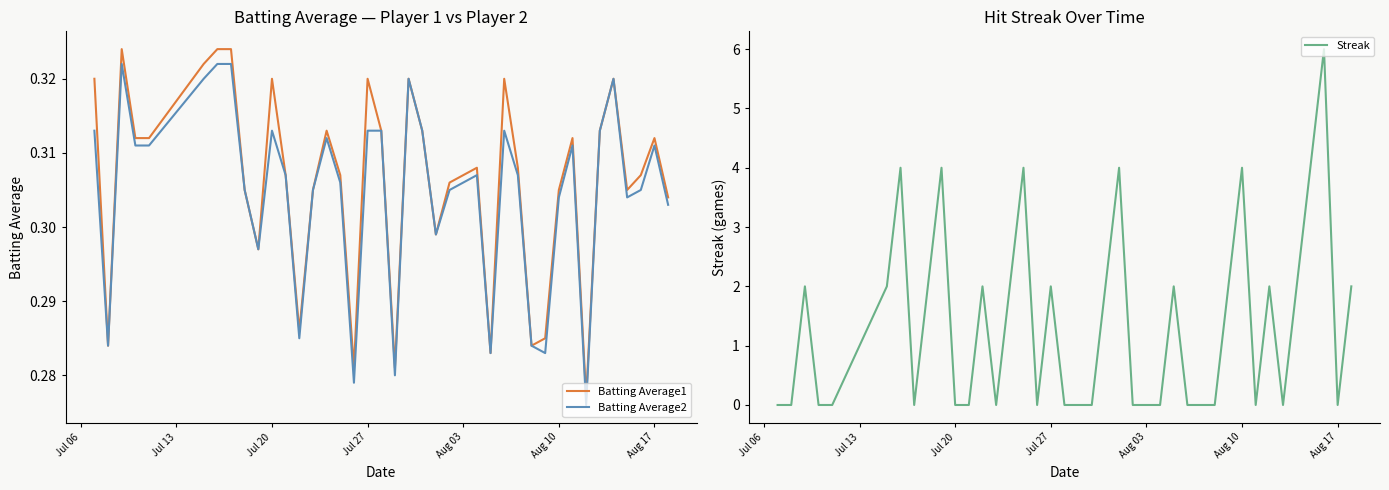

What is the maximum value for Streak?

6